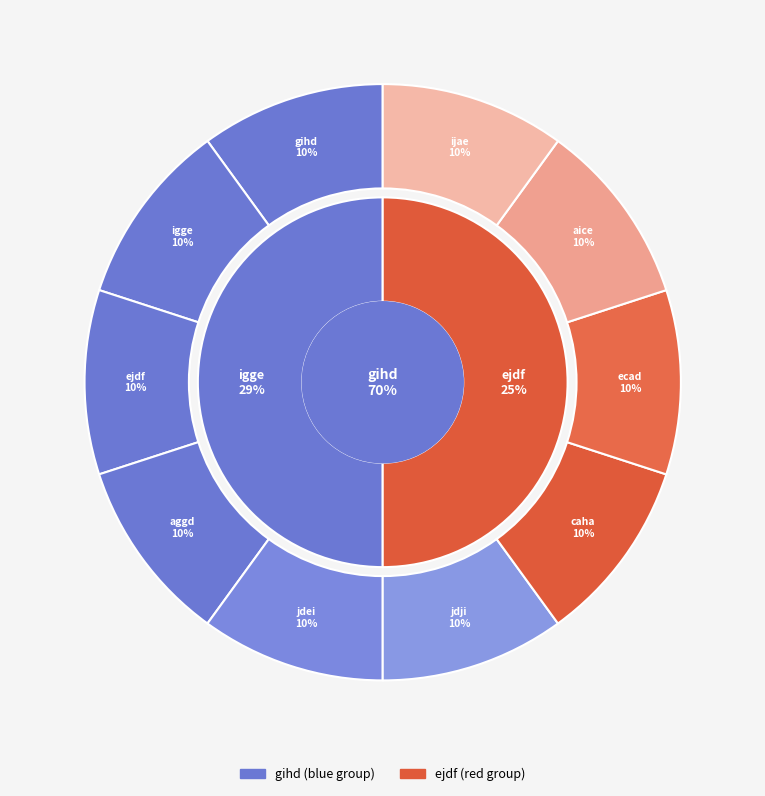

Does gihd account for over 50% of the chart?

No